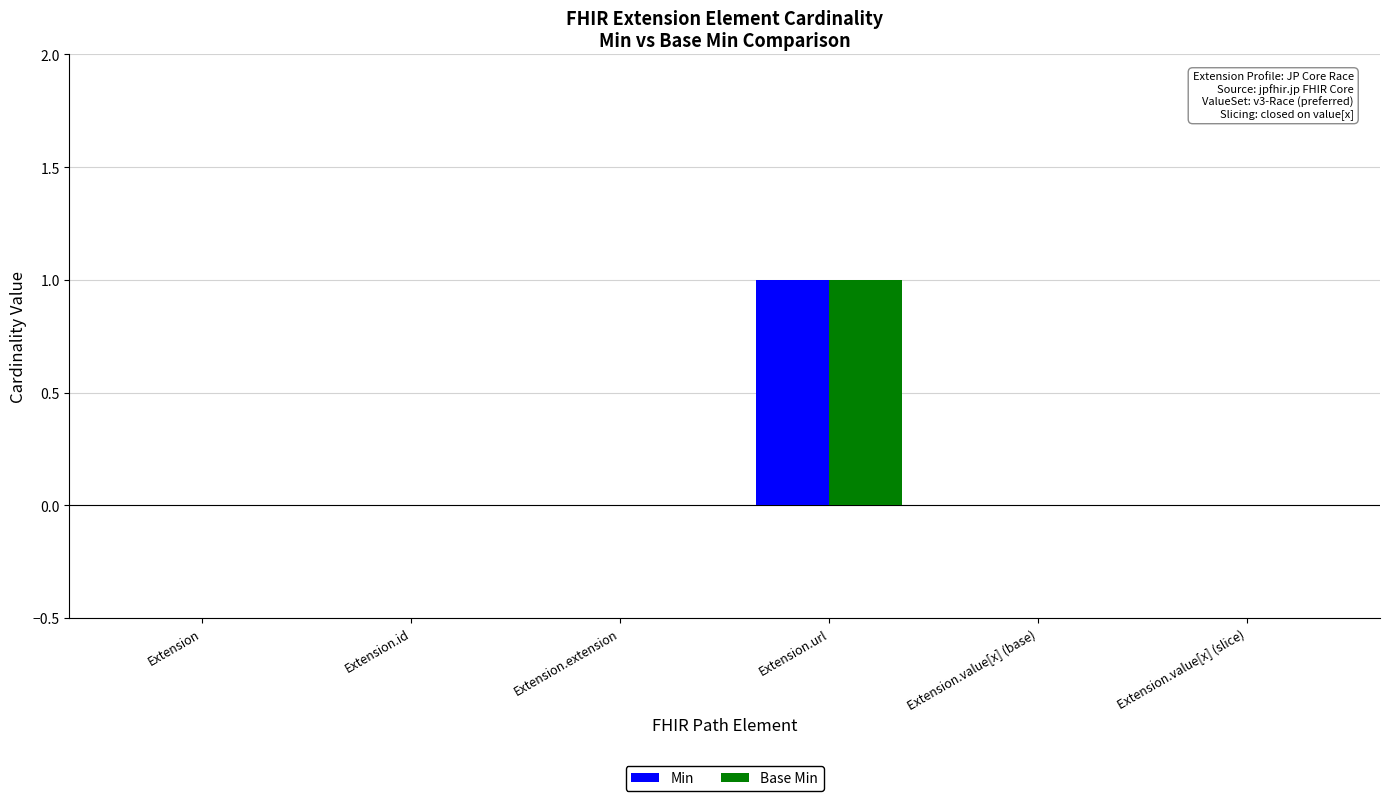

The value of Min at Extension.url is 0. True or false?

False